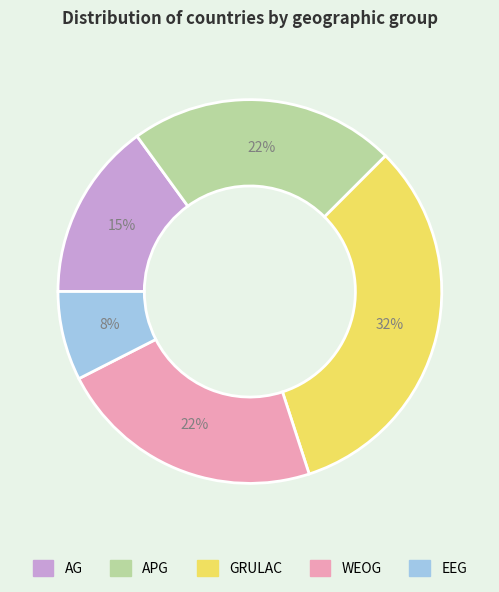

Is it true that EEG is 8% of the pie?

True